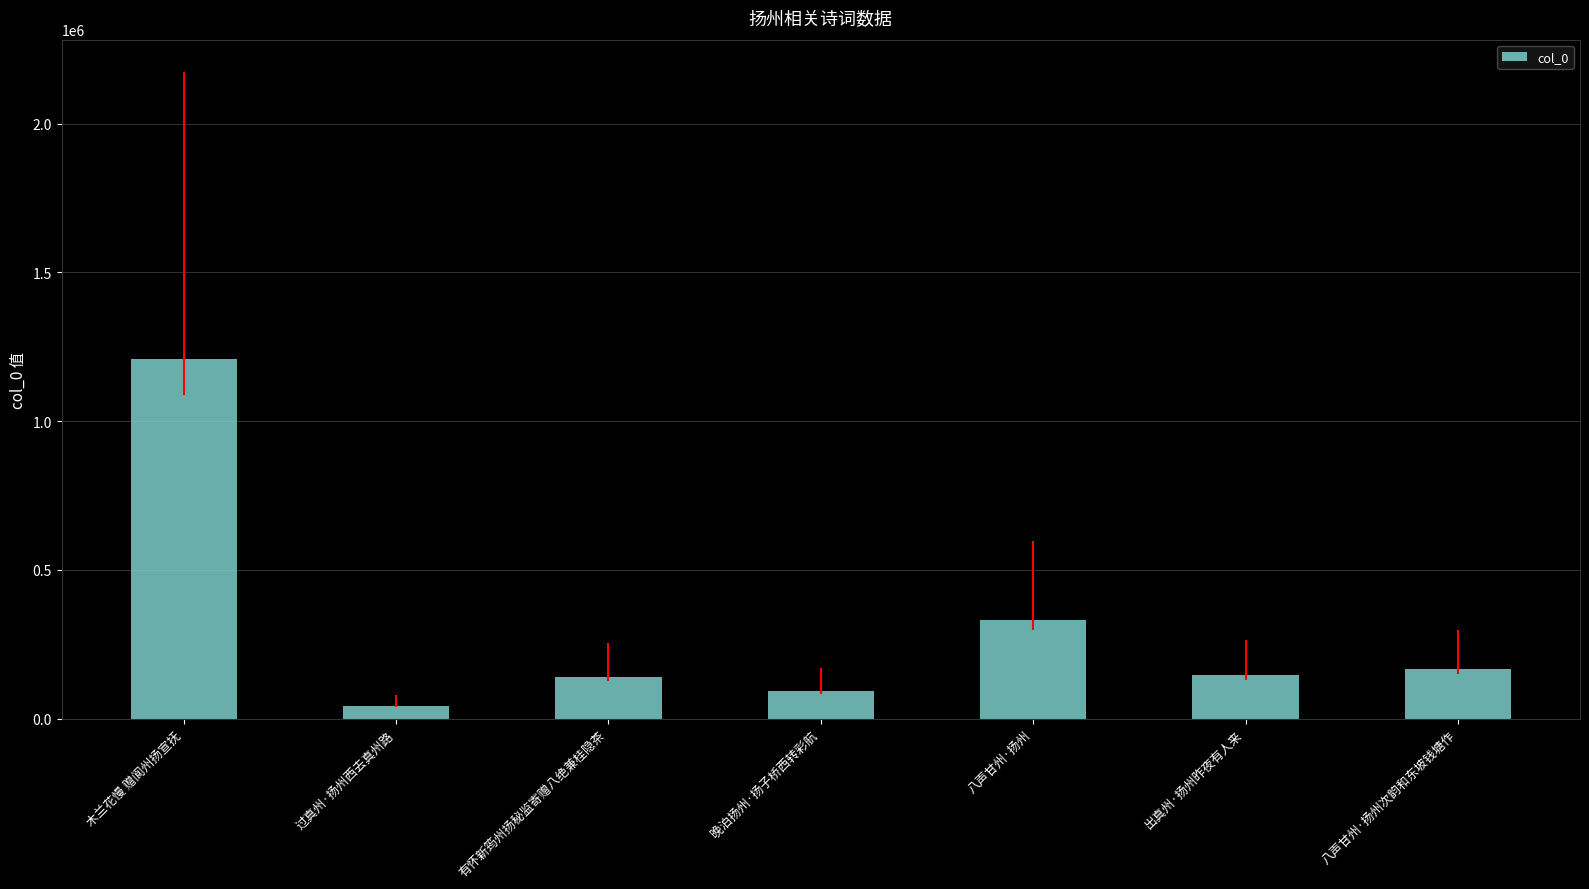

What is the change in value from 有怀新筠州扬秘监寄赠八绝兼桂隐茶 to 晚泊扬州·扬子桥西转彩航?

-47234